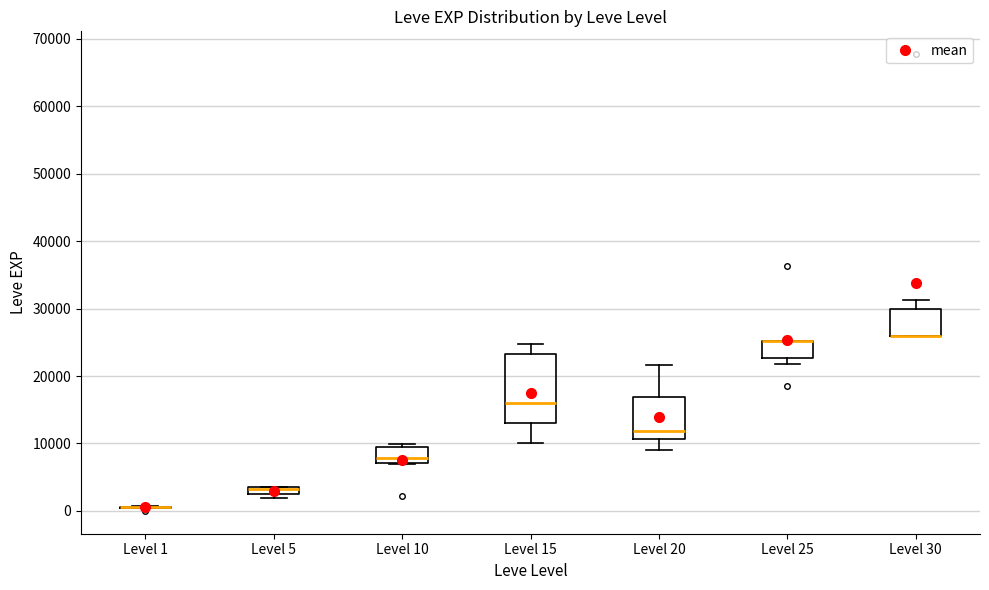

Where is the upper edge of the box for Level 5 on the y-axis? The values are not printed on the chart, so give them approximately, as read against the axis.

4000